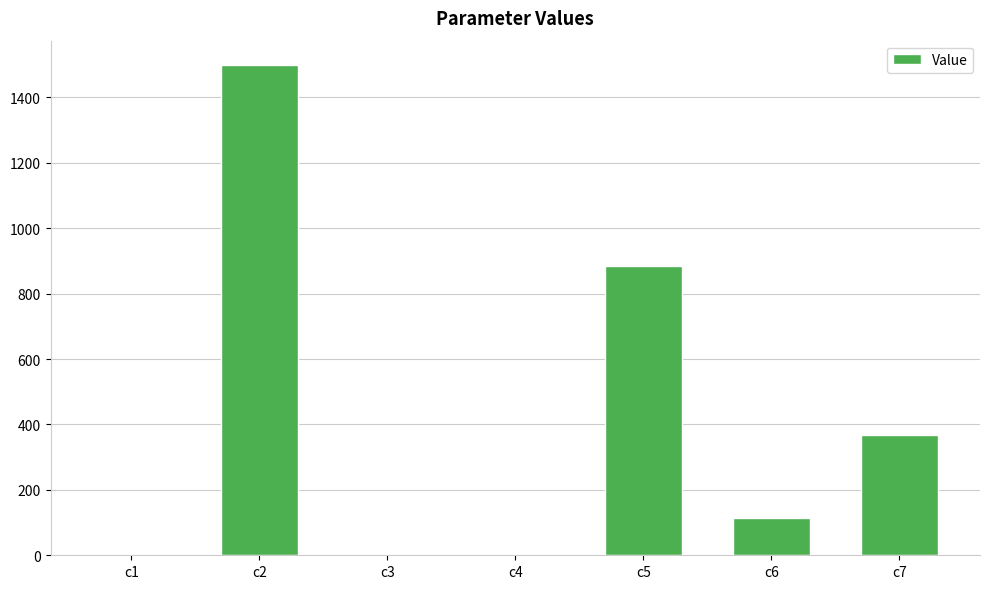

Which category has the highest value across all series?

c2